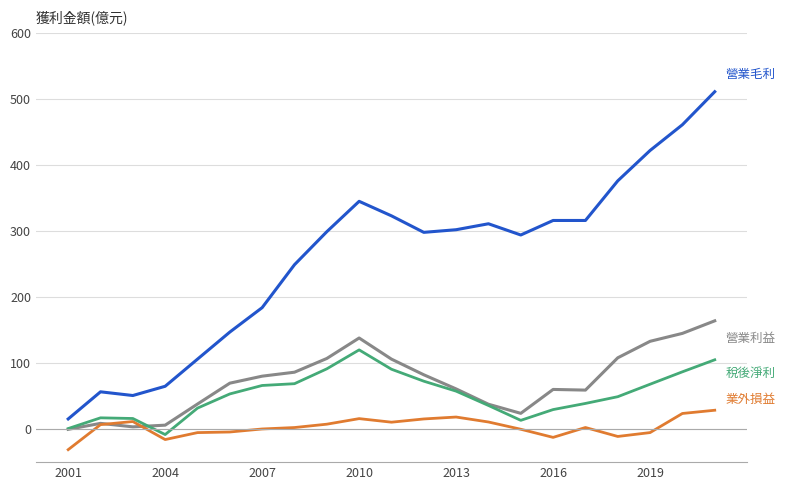

What is the smallest value displayed?

-31.1